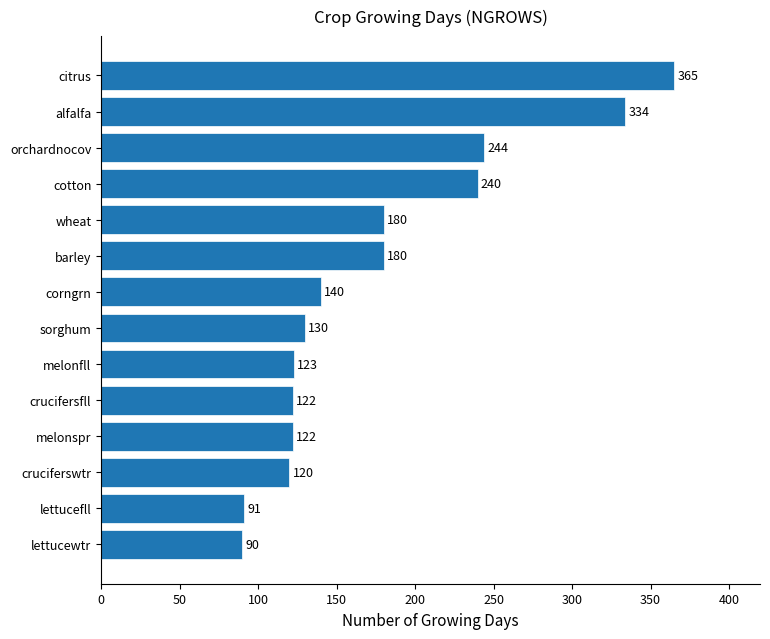

What is the sum of the values at melonfll and barley?

303